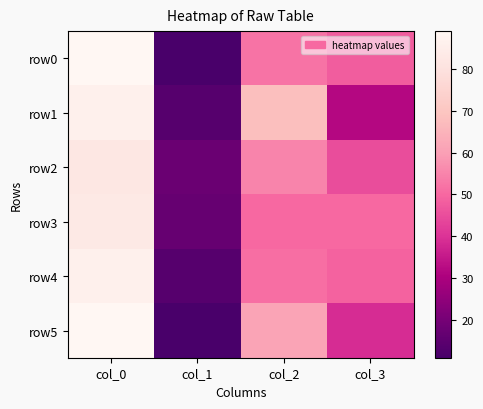

Reading left to right, what are all the values shown in this chart?

row0: col_0=89	col_1=11	col_2=52	col_3=48
row1: col_0=86	col_1=14	col_2=68	col_3=32
row2: col_0=82	col_1=18	col_2=55	col_3=45
row3: col_0=83	col_1=17	col_2=50	col_3=50
row4: col_0=86	col_1=14	col_2=51	col_3=49
row5: col_0=89	col_1=11	col_2=61	col_3=39